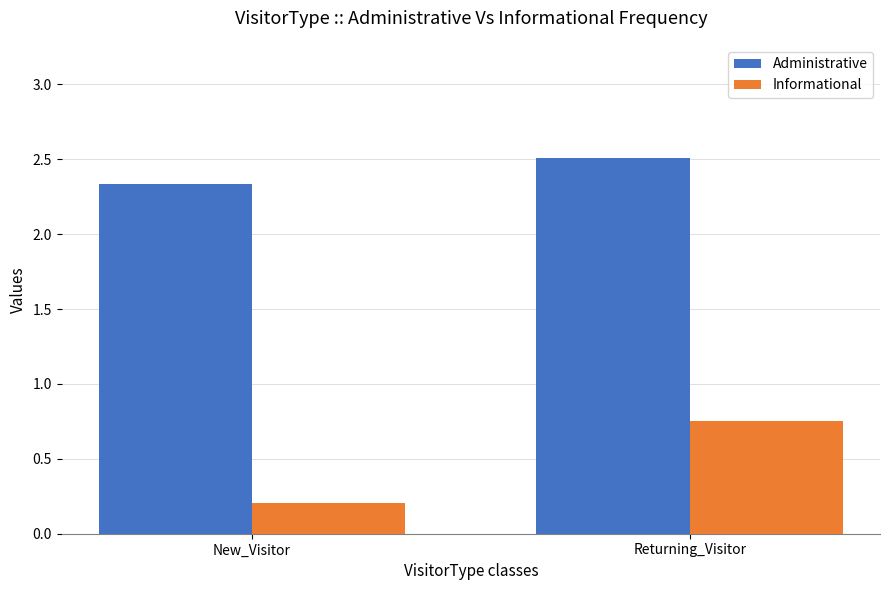

What is the minimum value shown in the chart?

0.2